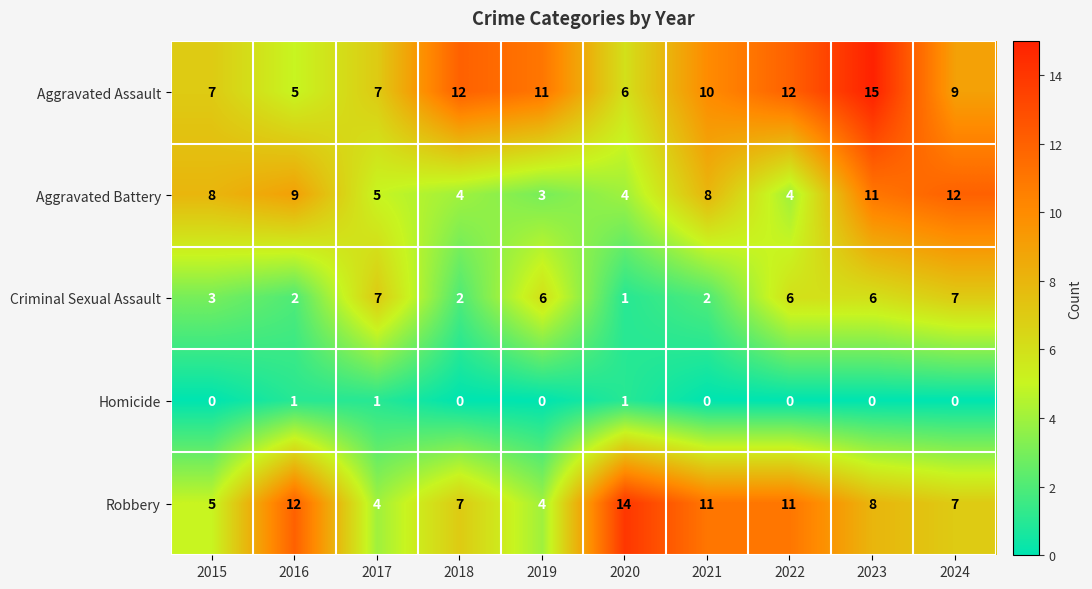

The Aggravated Assault series shows 14 at 2019. True or false?

False